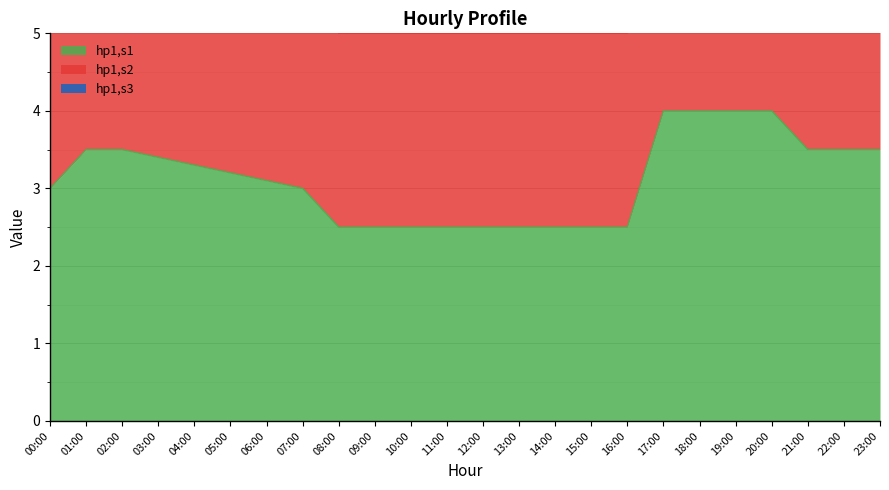

True or false: hp1,s3 and hp1,s2 intersect in this chart.

False